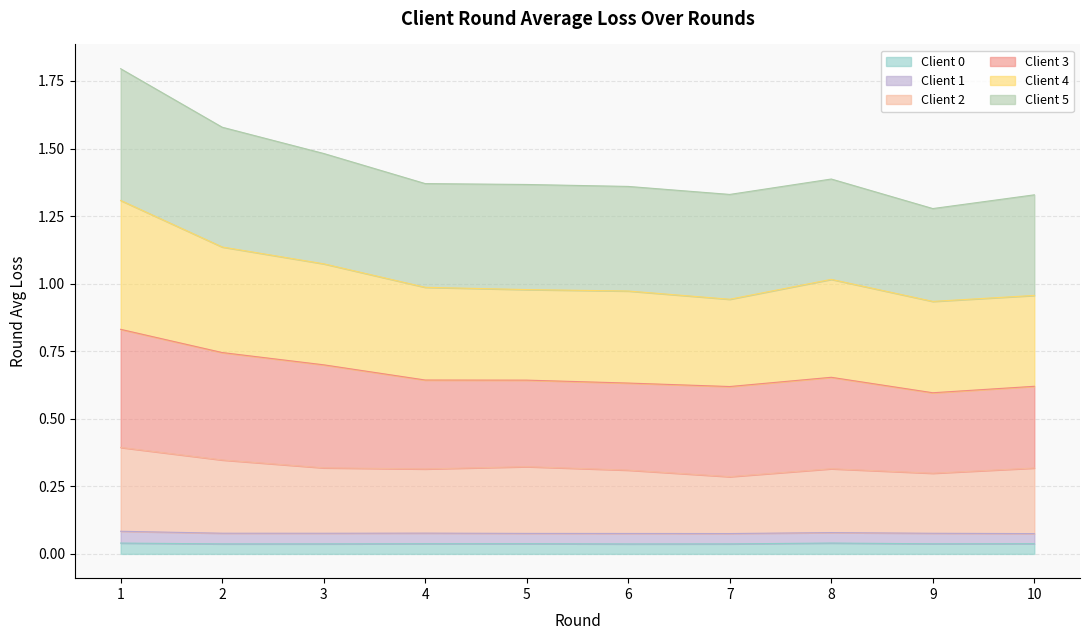

Which category has the lowest value in the Client 0 series?

6